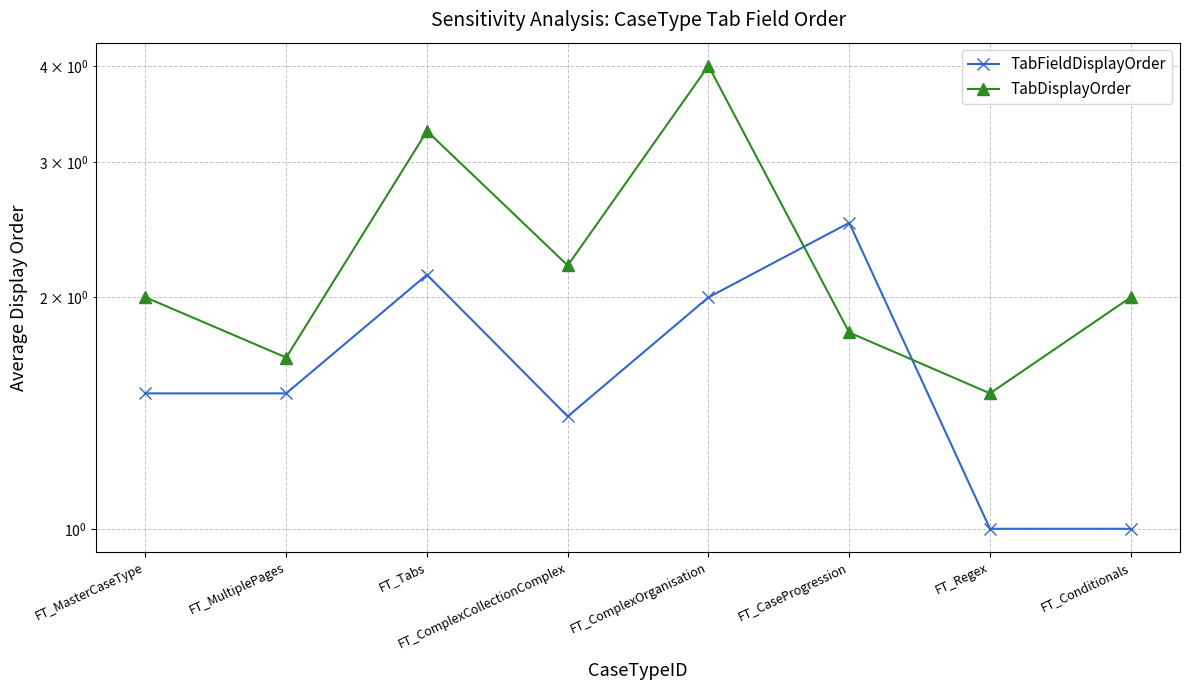

Rank the categories by TabDisplayOrder value from lowest to highest.

FT_Regex, FT_MultiplePages, FT_CaseProgression, FT_MasterCaseType, FT_Conditionals, FT_ComplexCollectionComplex, FT_Tabs, FT_ComplexOrganisation